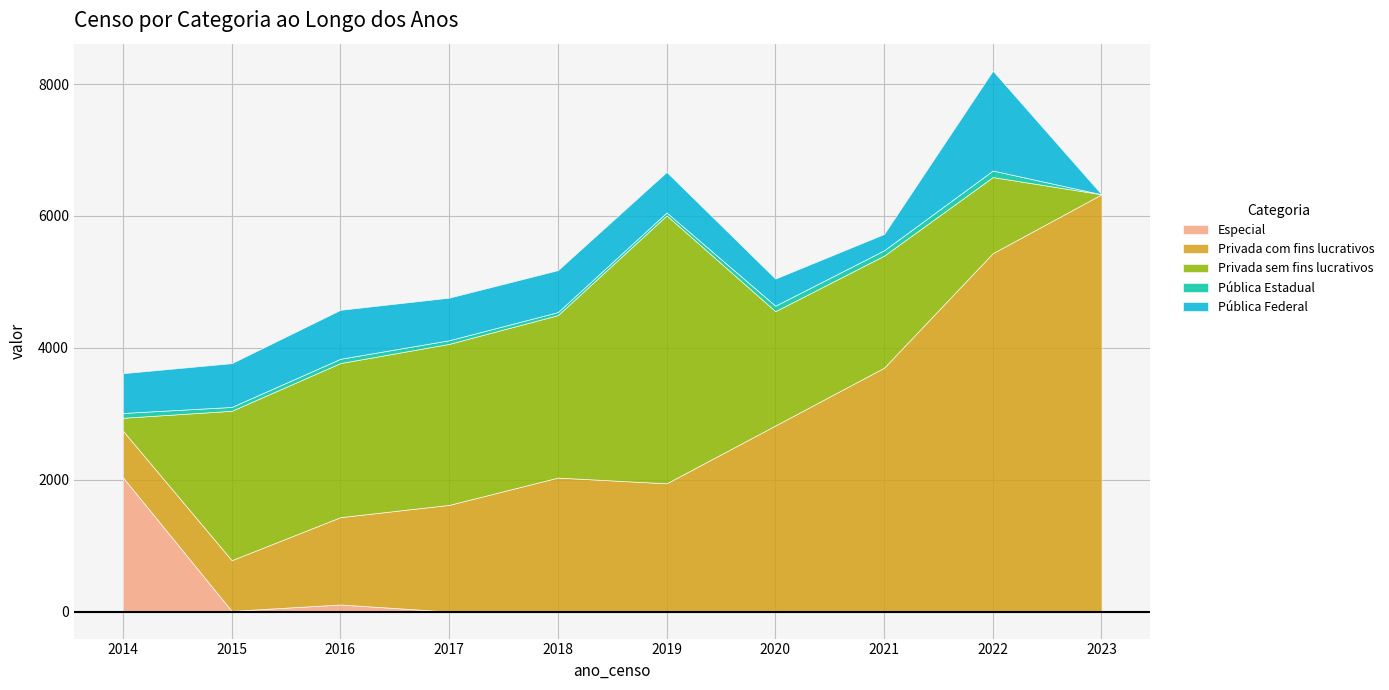

What is the highest value of the Especial series?

2036